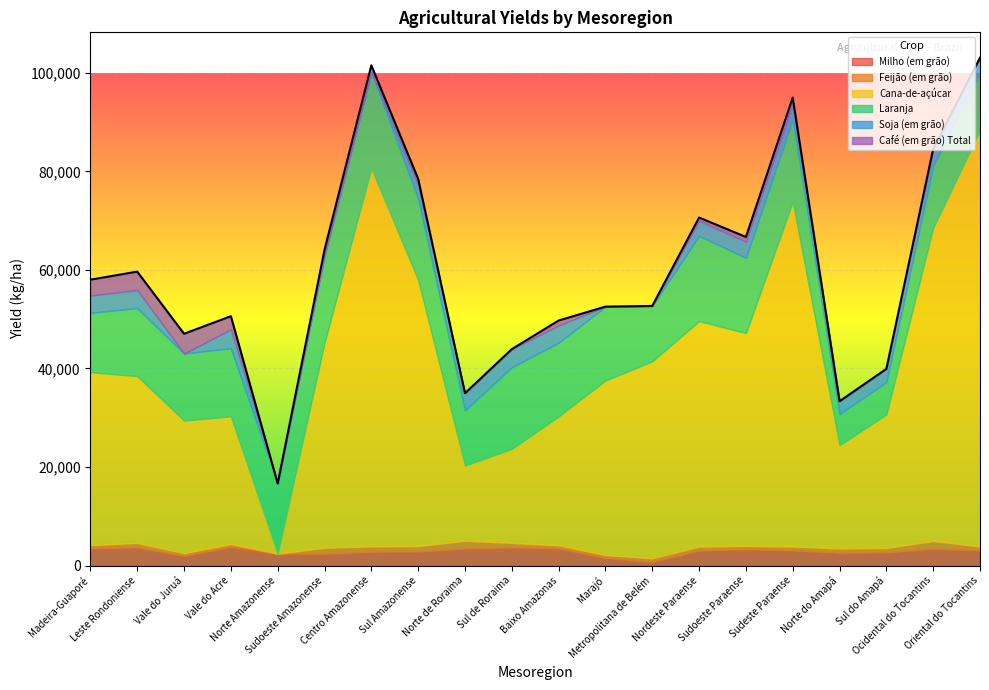

At how many categories does at least one series exceed 52308?

5